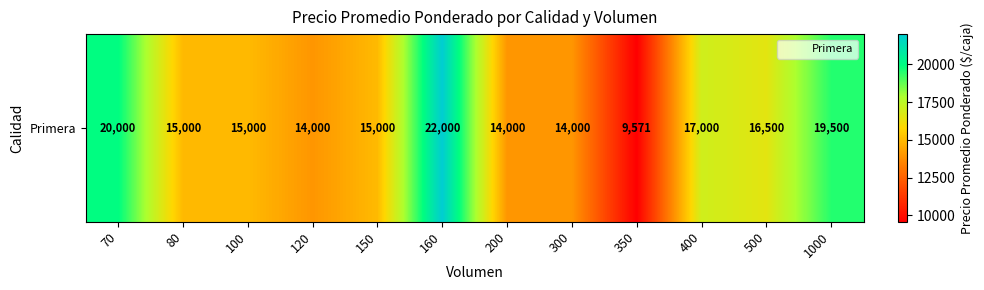

Reading left to right, what are all the values shown in this chart?

20000	15000	15000	14000	15000	22000	14000	14000	9571	17000	16500	19500